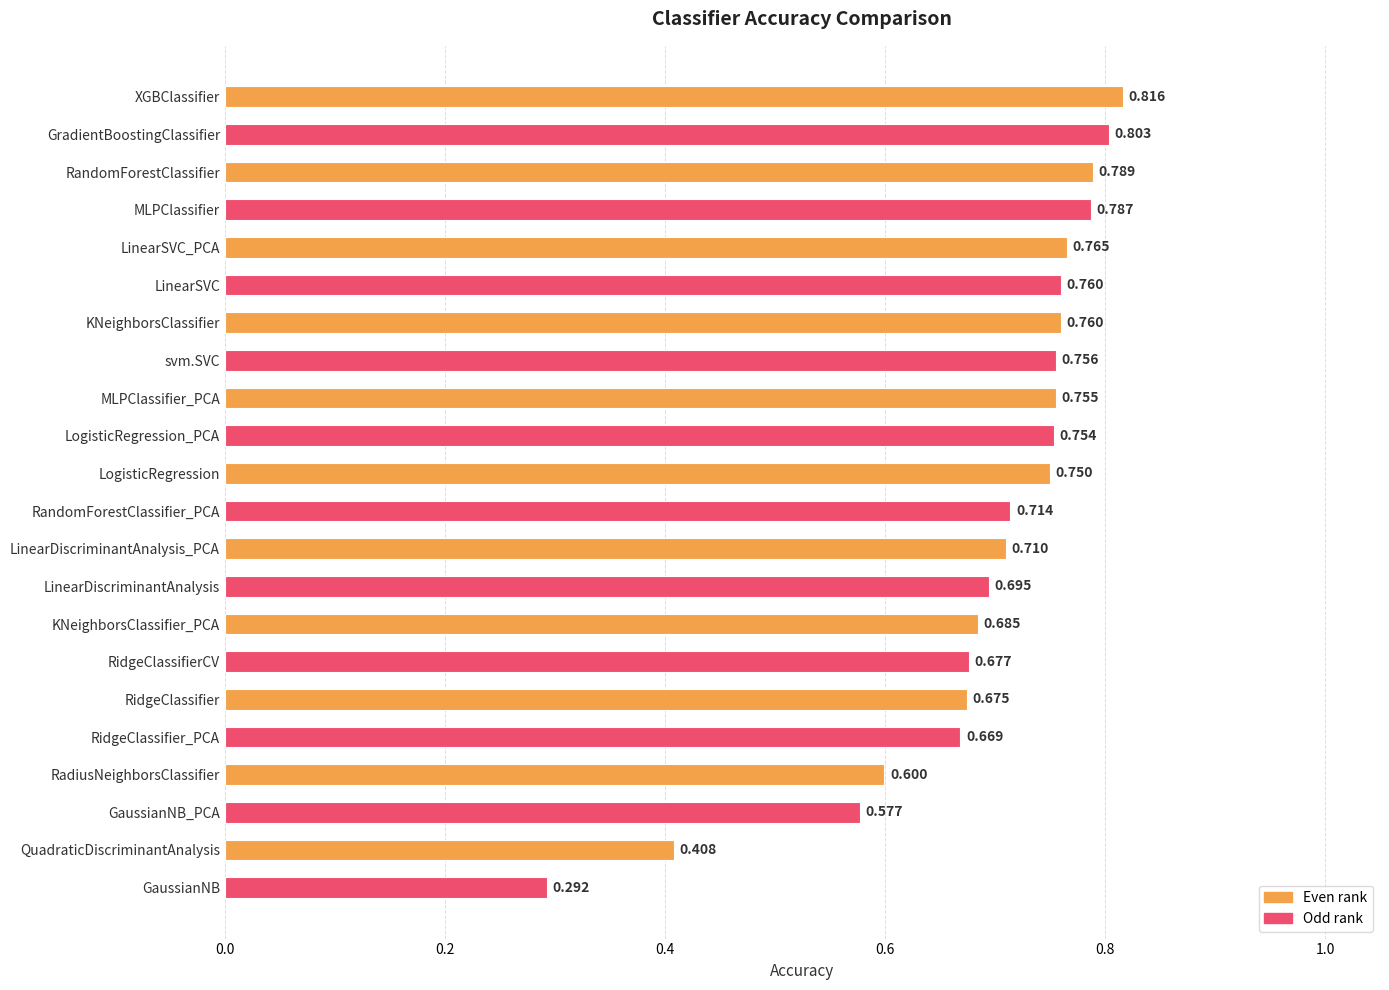

What is the label of the 21st bar from the bottom?

GradientBoostingClassifier